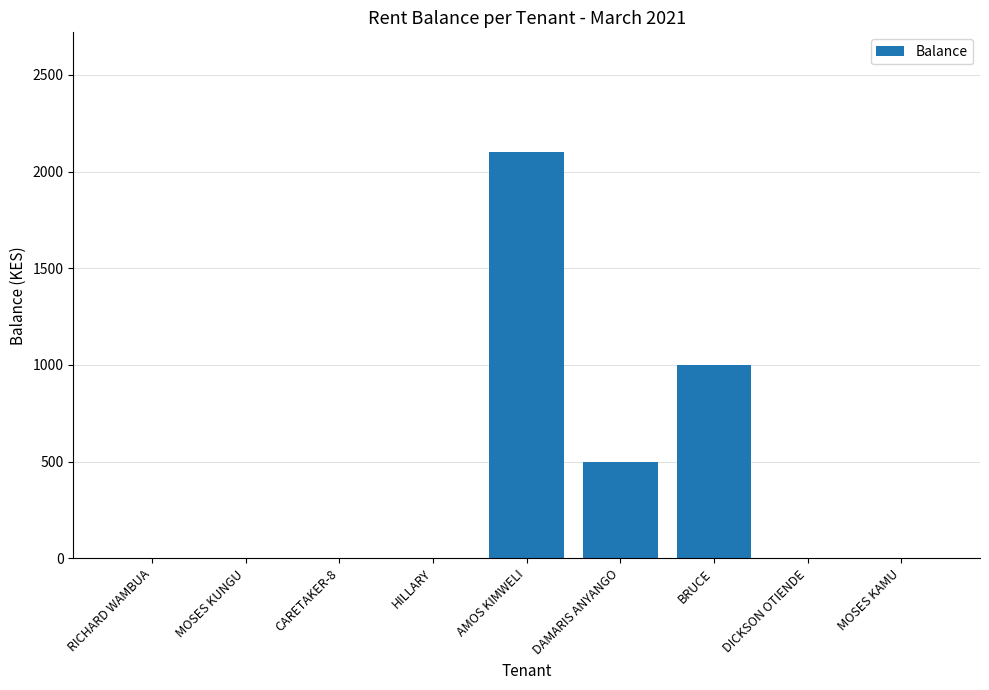

The value at RICHARD WAMBUA is 759. True or false?

False